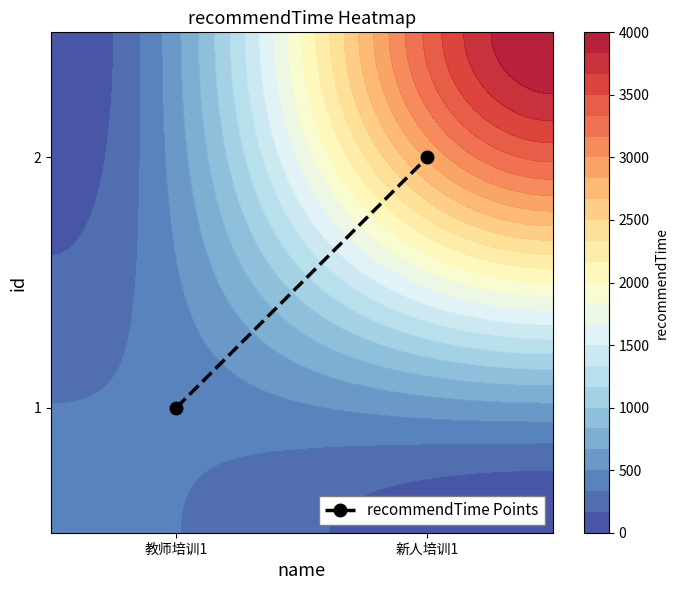

What is the approximate value at 新人培训1?

0.8